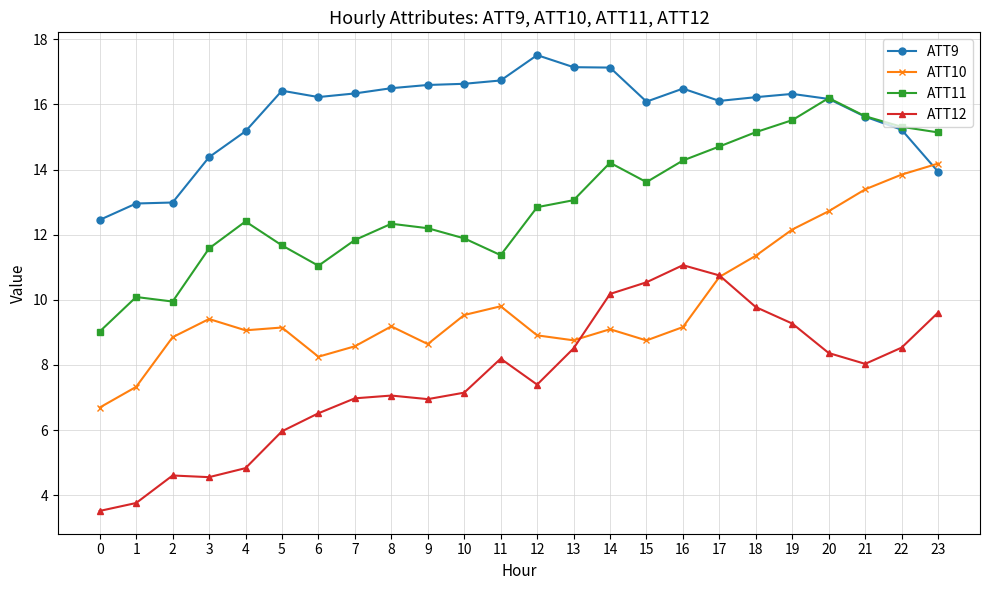

The value of ATT12 at 15 is 10.5. True or false?

True